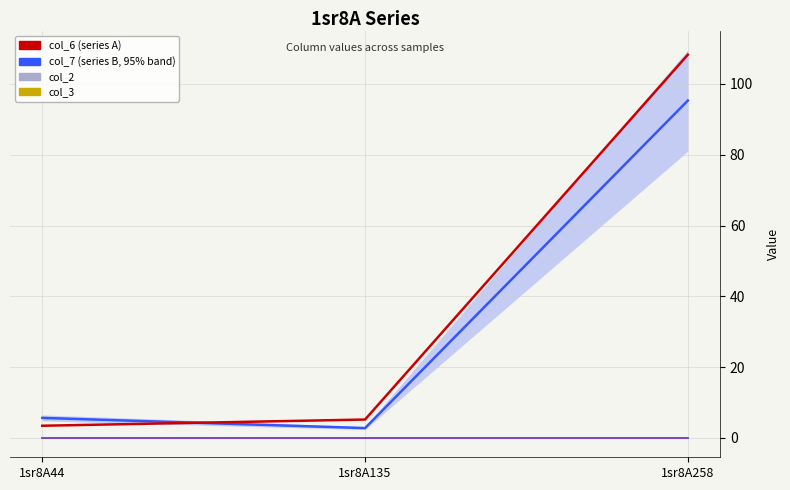

What is the difference between the highest and lowest values at 1sr8A135?

5.2